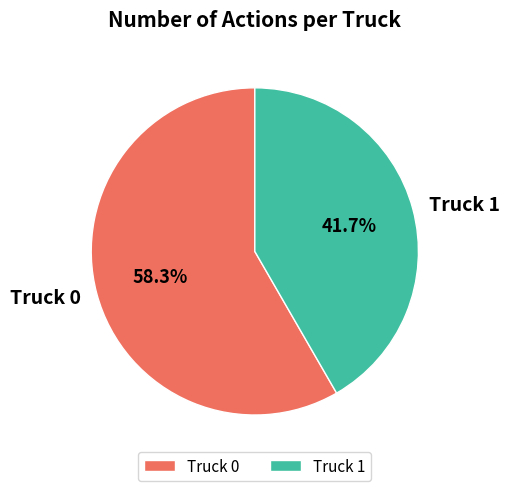

Do Truck 0 and Truck 1 together represent more than half of the pie?

Yes